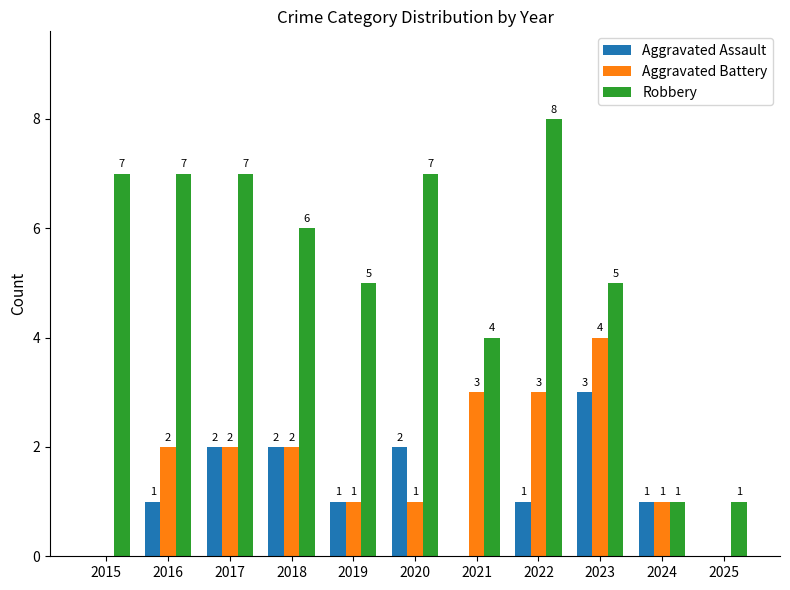

The value of Aggravated Assault at 2020 is 3. True or false?

False